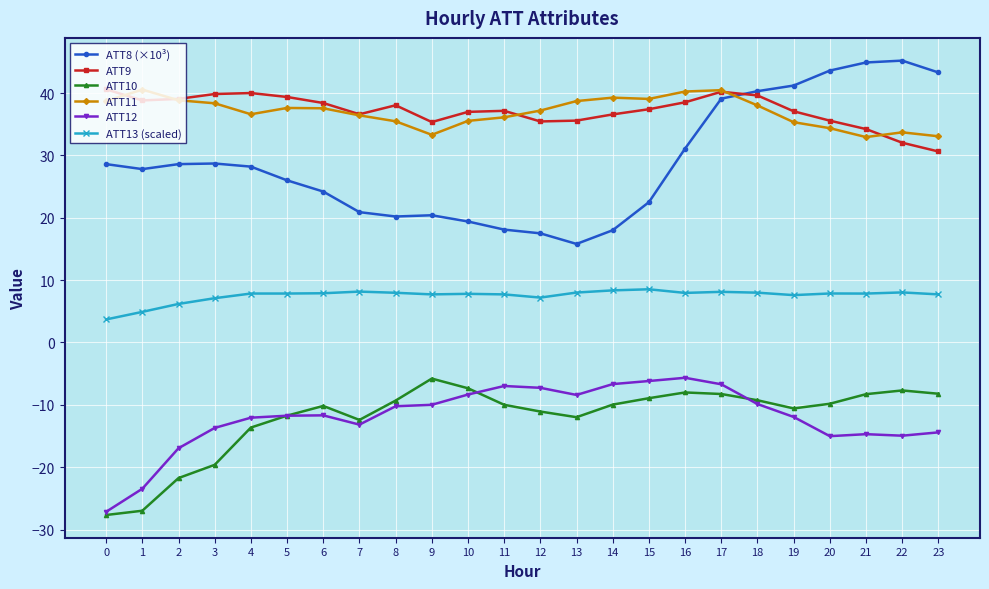

True or false: ATT11 and ATT12 intersect in this chart.

False